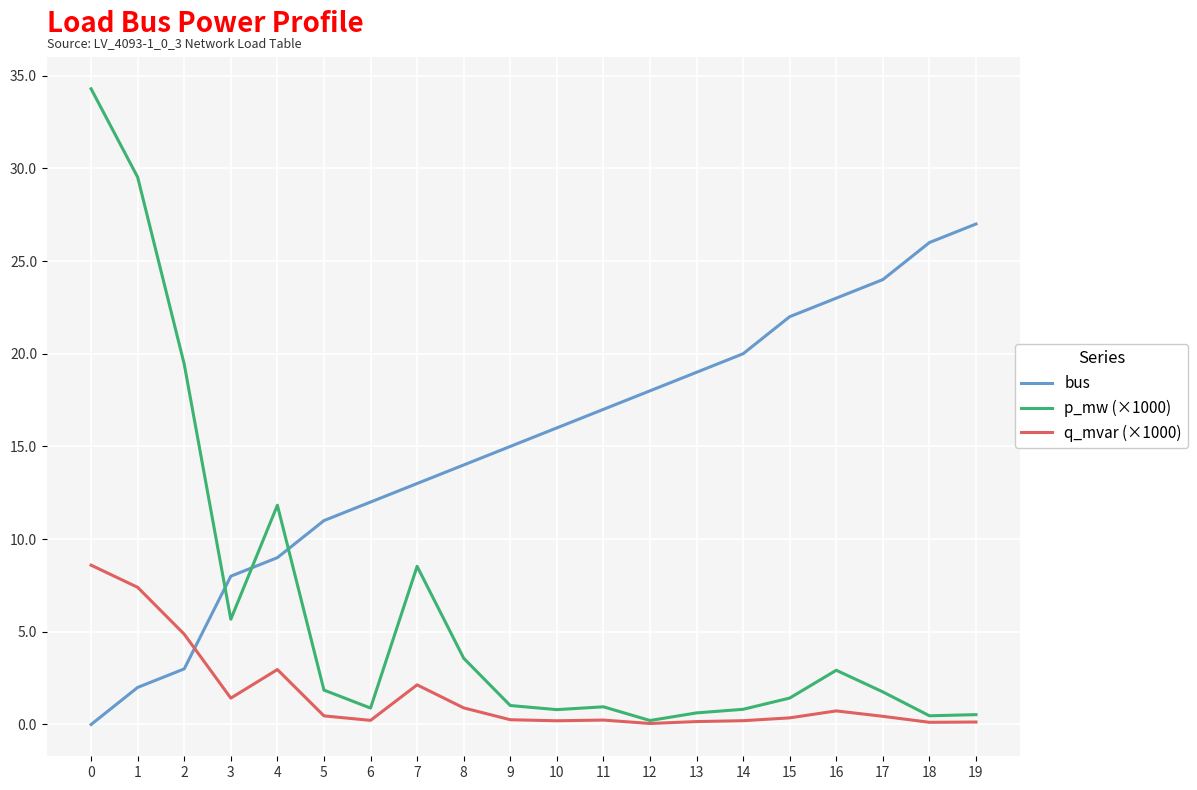

How many times do q_mvar (×1000) and bus cross each other?

1